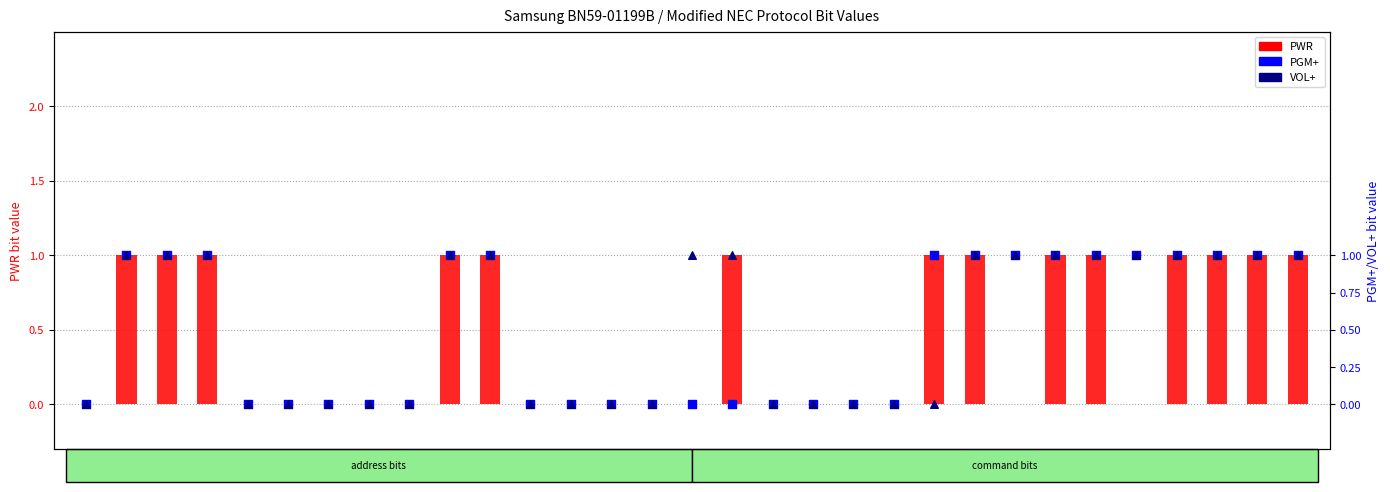

Which series has the largest total across all categories?

VOL+